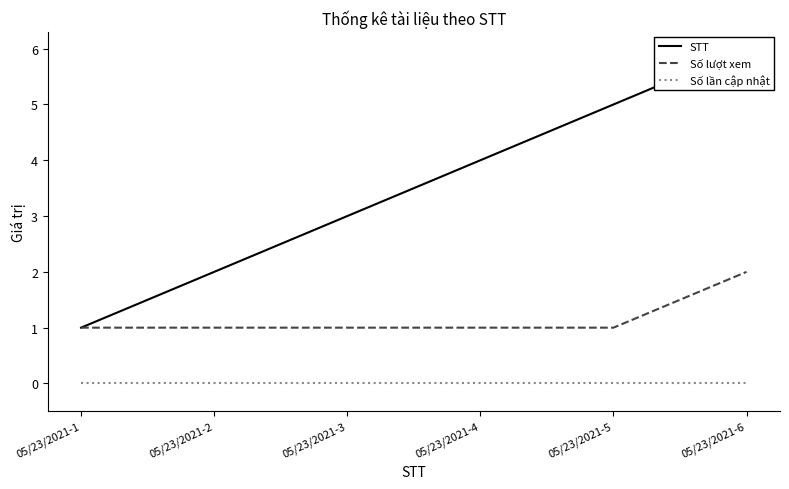

What is the difference between the maximum and minimum values in the Số lượt xem series?

1